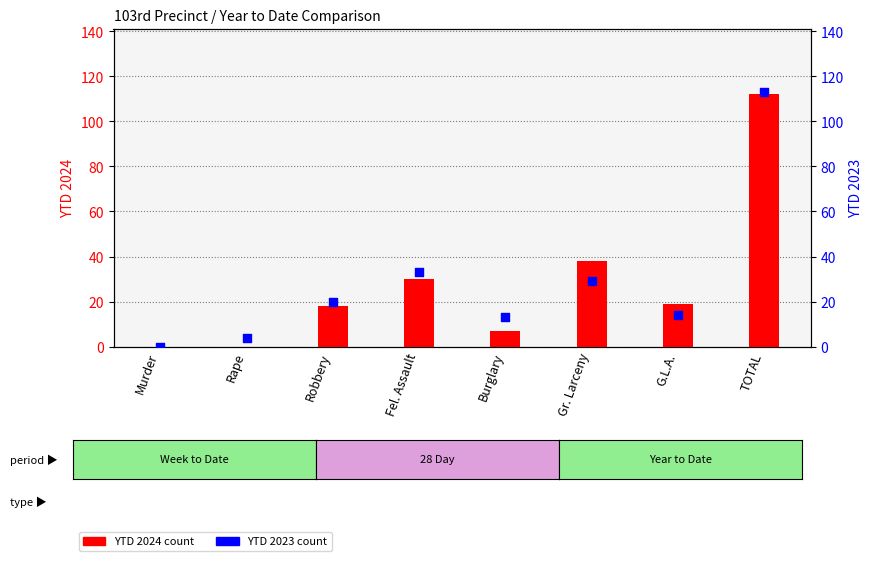

Which series has the largest total across all categories?

YTD 2023